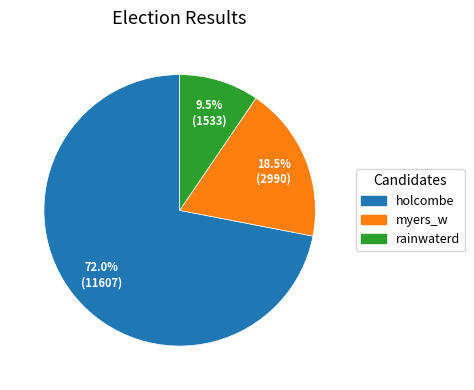

What is the ratio of the value at holcombe to the value at myers_w?

3.9